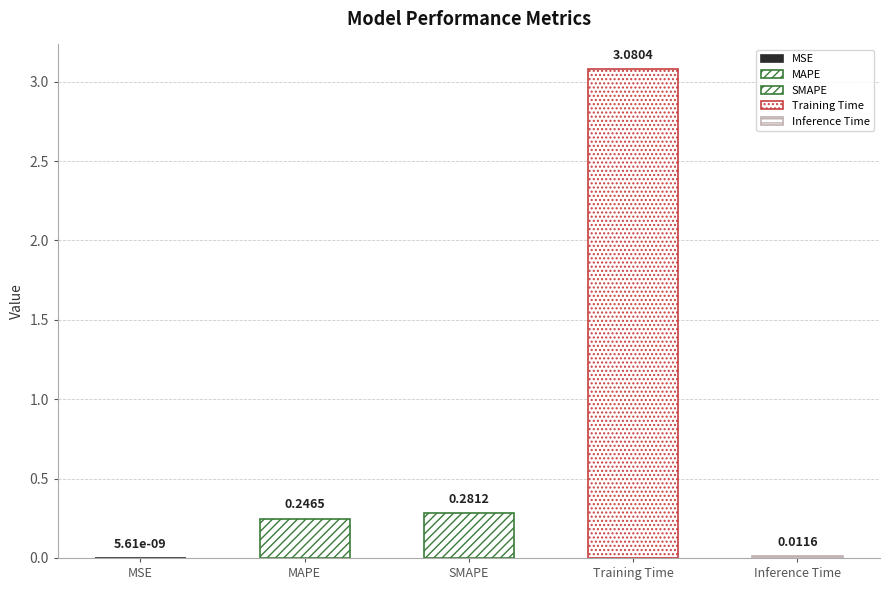

Reading right to left, extract all data points from this chart.

Inference Time=0.0	Training Time=3.1	SMAPE=0.3	MAPE=0.2	MSE=0.0